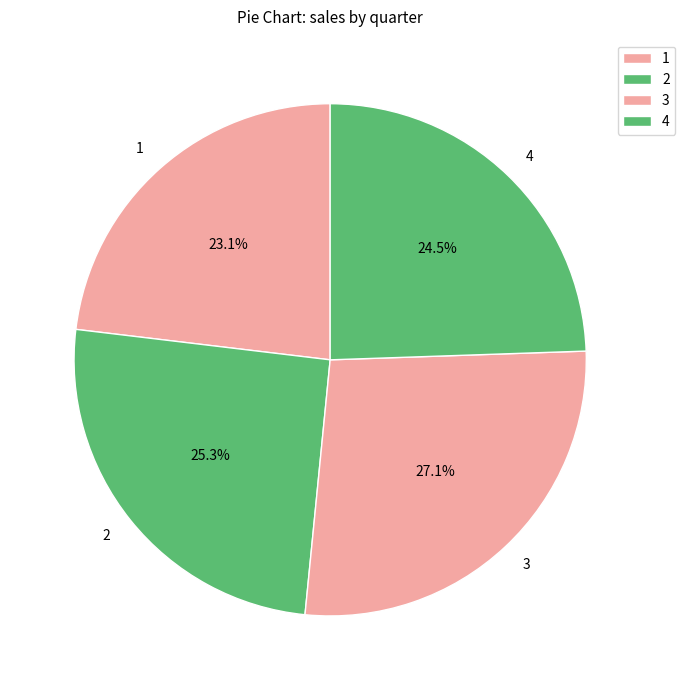

Which has a higher value, 2 or 4?

2